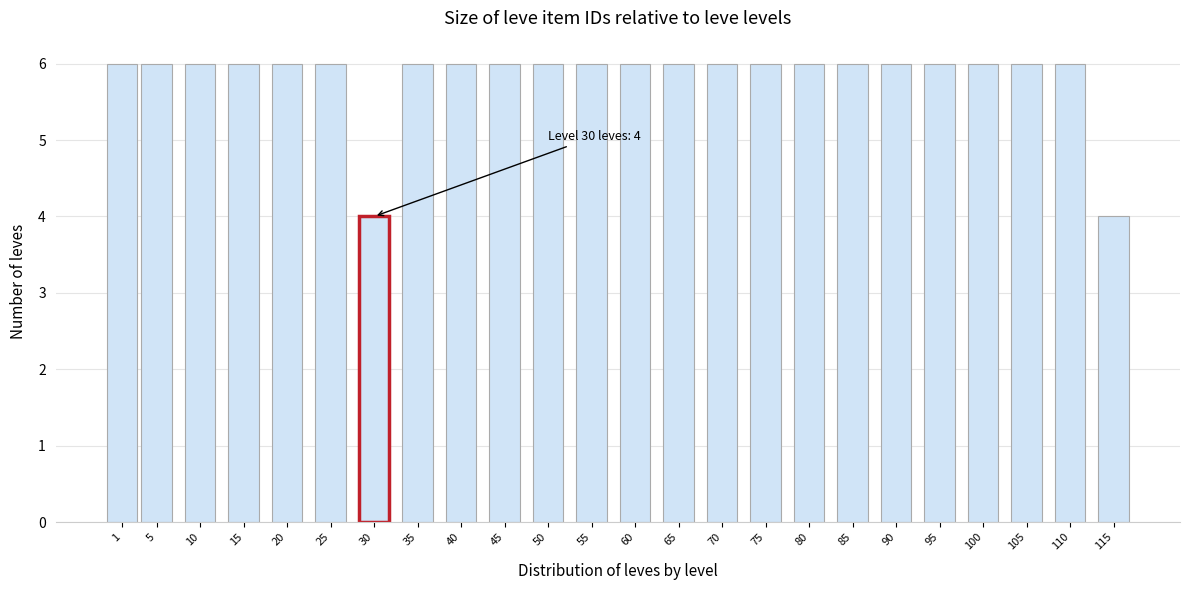

Reading left to right, transcribe all the data shown in this chart.

1=6	5=6	10=6	15=6	20=6	25=6	30=4	35=6	40=6	45=6	50=6	55=6	60=6	65=6	70=6	75=6	80=6	85=6	90=6	95=6	100=6	105=6	110=6	115=4